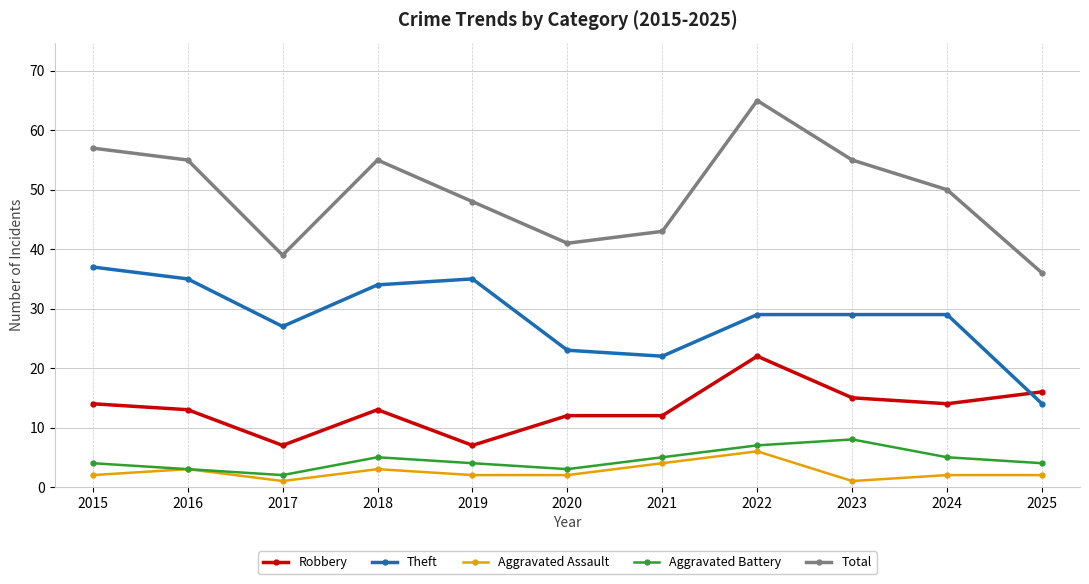

In Theft, how many points are lower than both neighbors (excluding endpoints)?

2